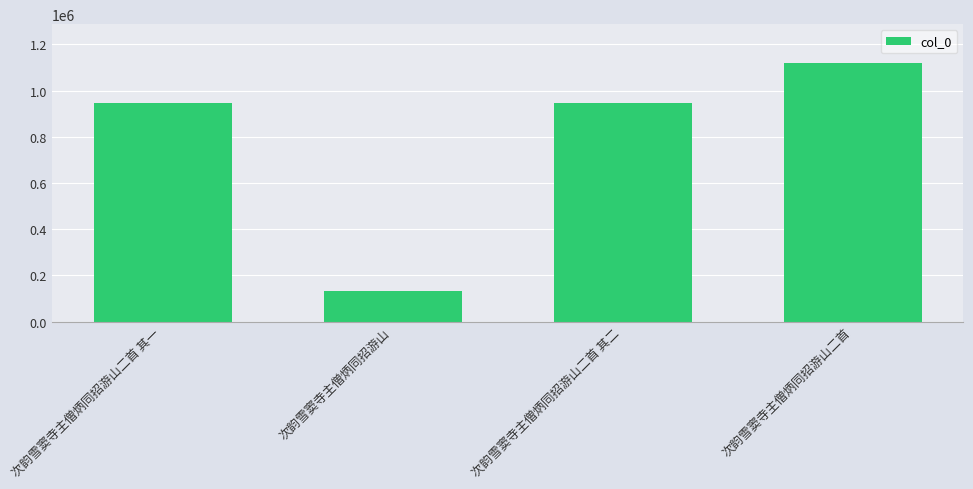

Does the chart contain stacked bars?

No